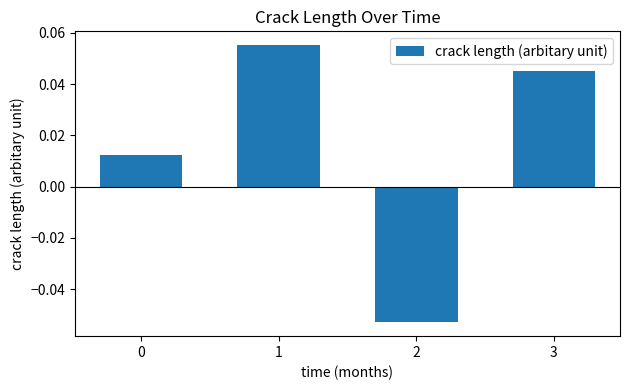

Is it true that the value at 3 is 0.1?

False